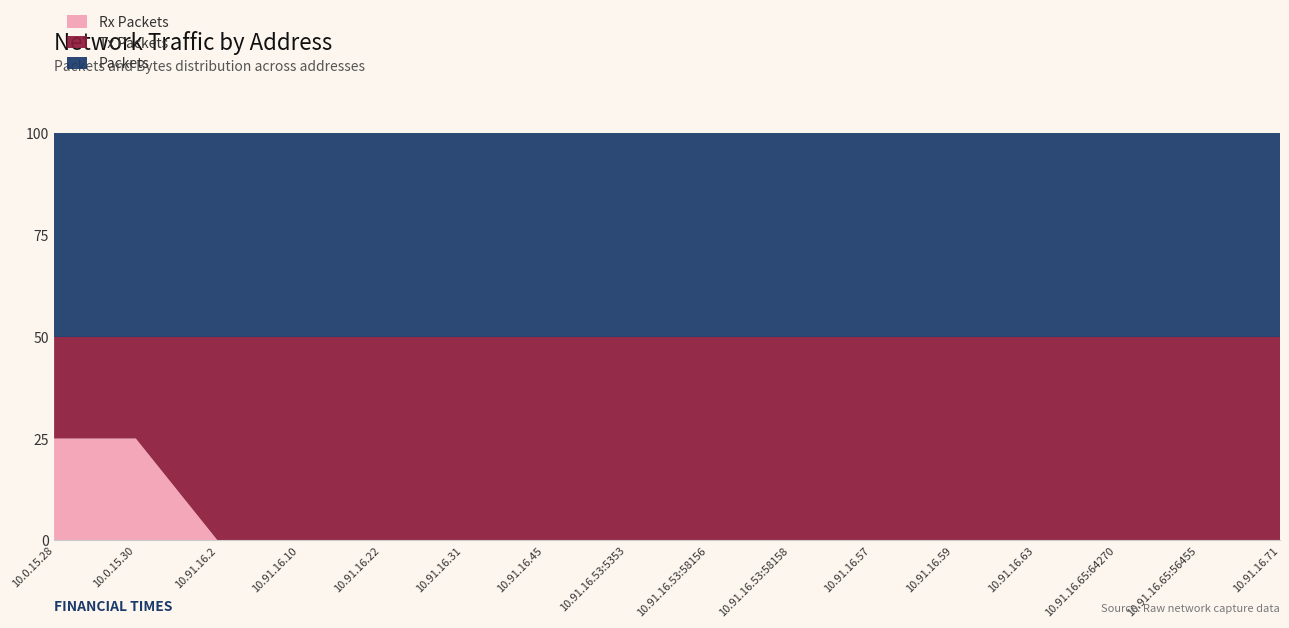

What is the total value across all series at 10.91.16.22?

100